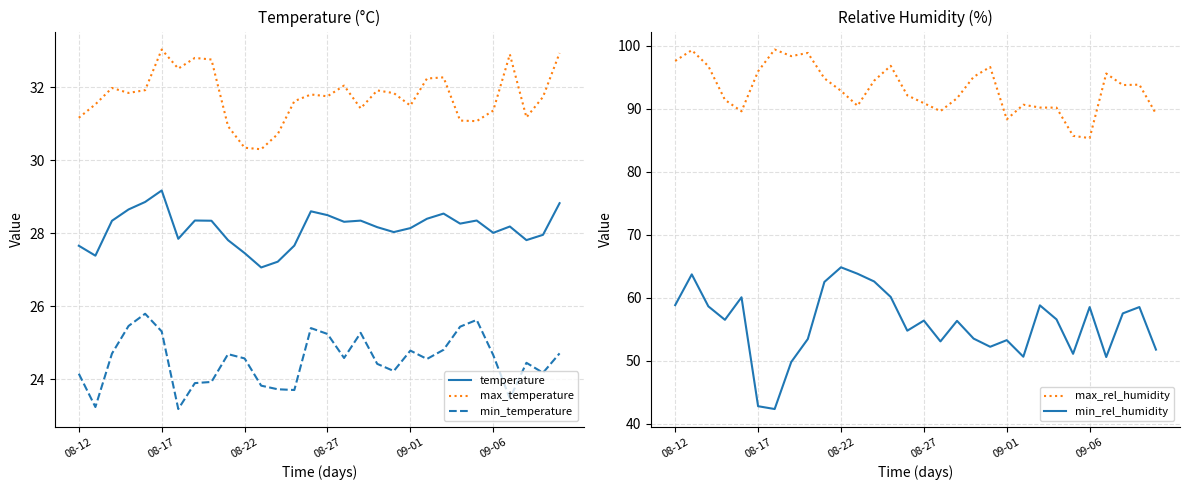

The min_temperature series shows 43.7 at 08-22. True or false?

False